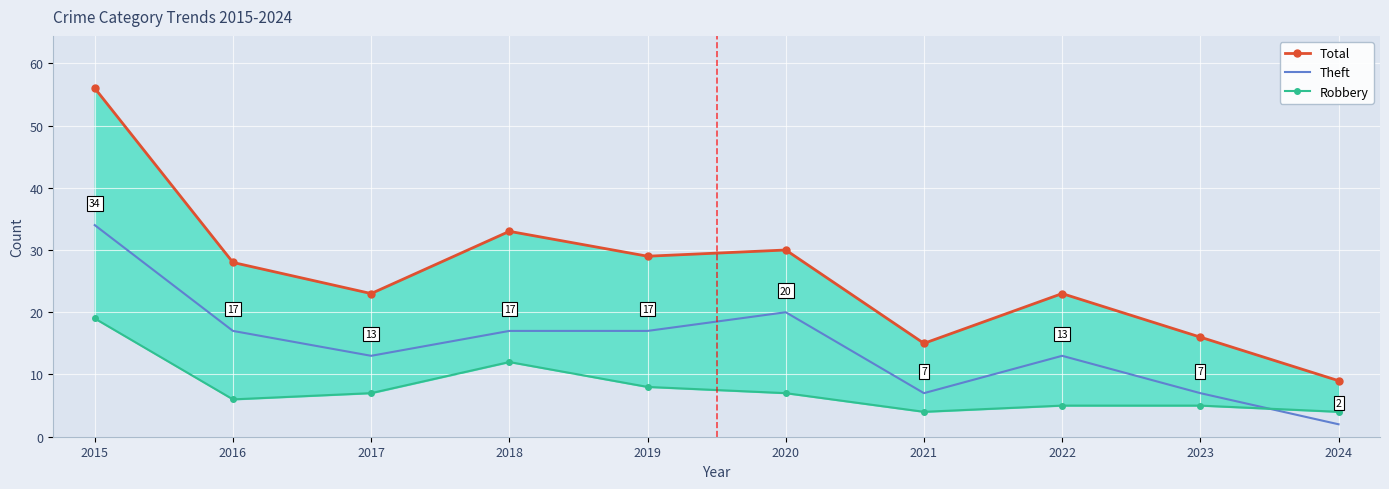

What are all the series names shown in the legend?

Total, Theft, Robbery